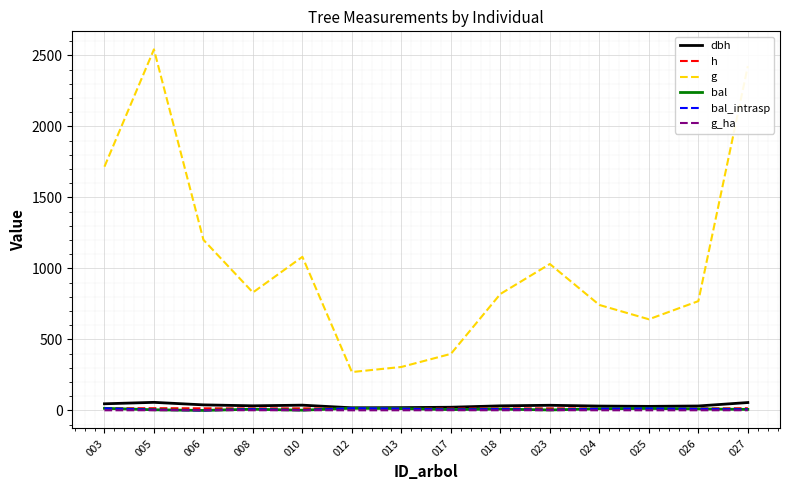

What is the value of the dbh point at the 5th from the left?

37.1